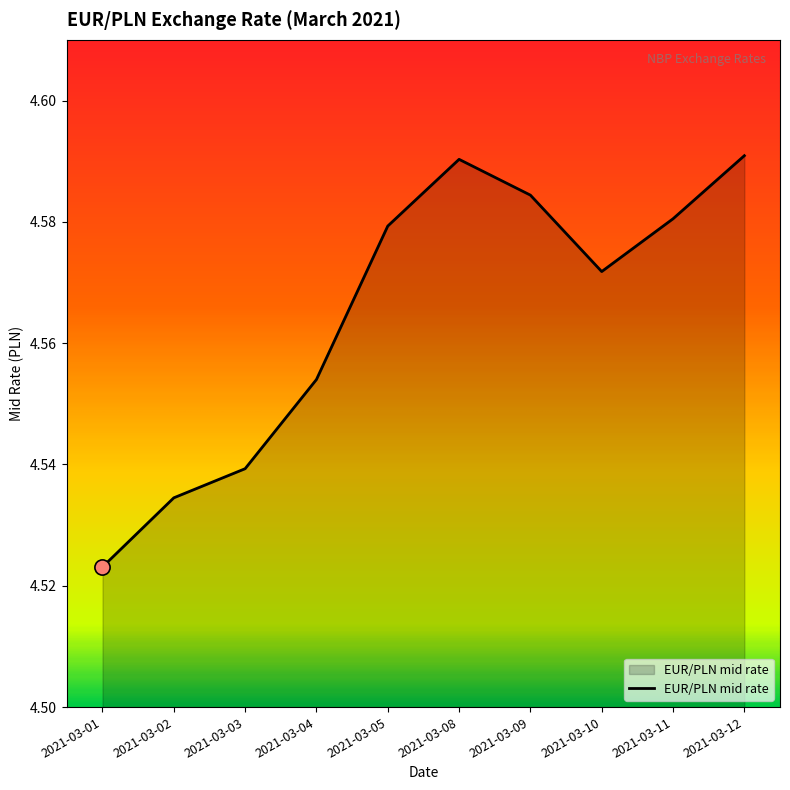

Which has a higher value, 2021-03-04 or 2021-03-01?

2021-03-04